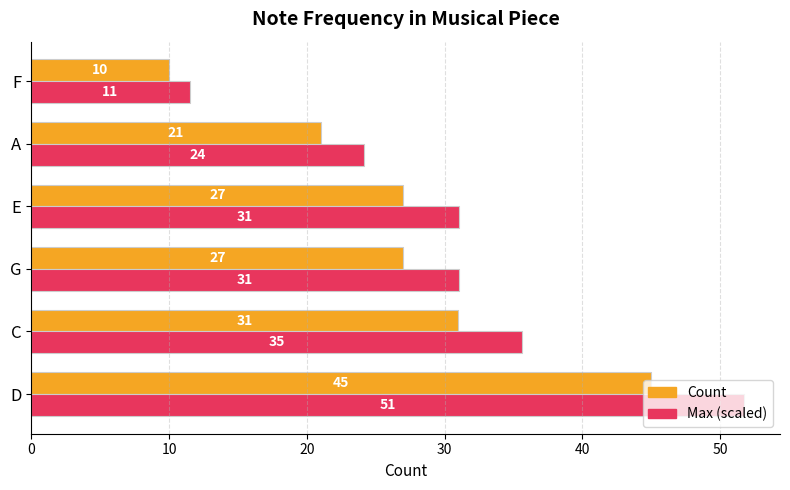

Which series has the largest range (max minus min)?

Max (scaled)